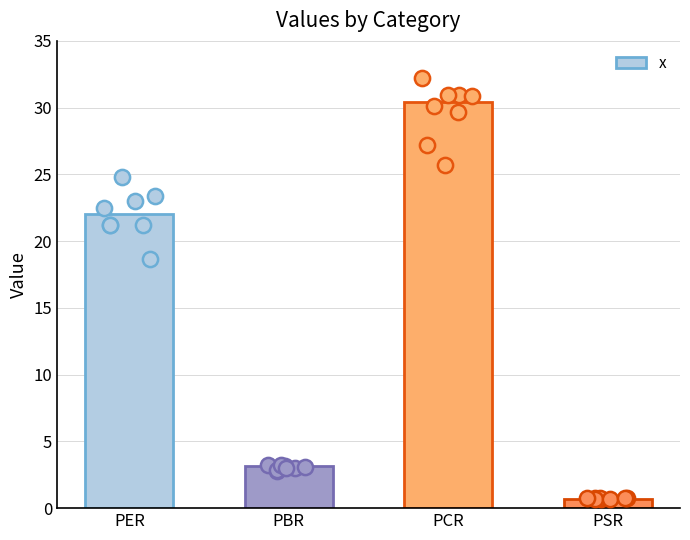

What is the change in value from PBR to PSR?

-2.5